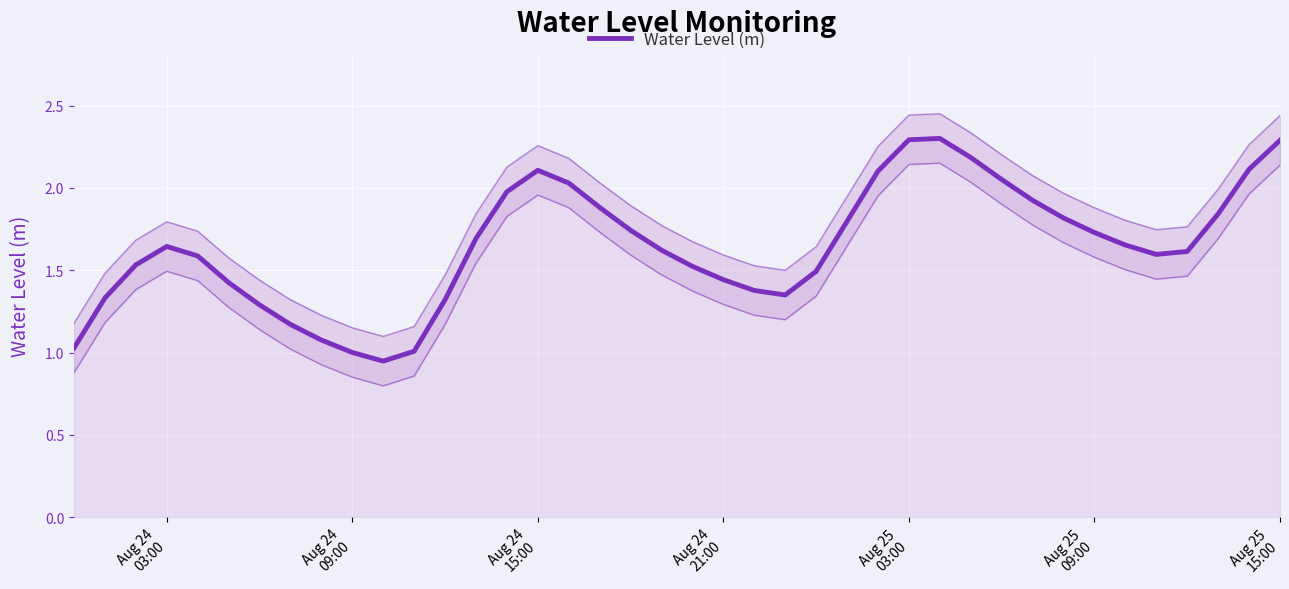

What is the maximum value shown in the chart?

2.3